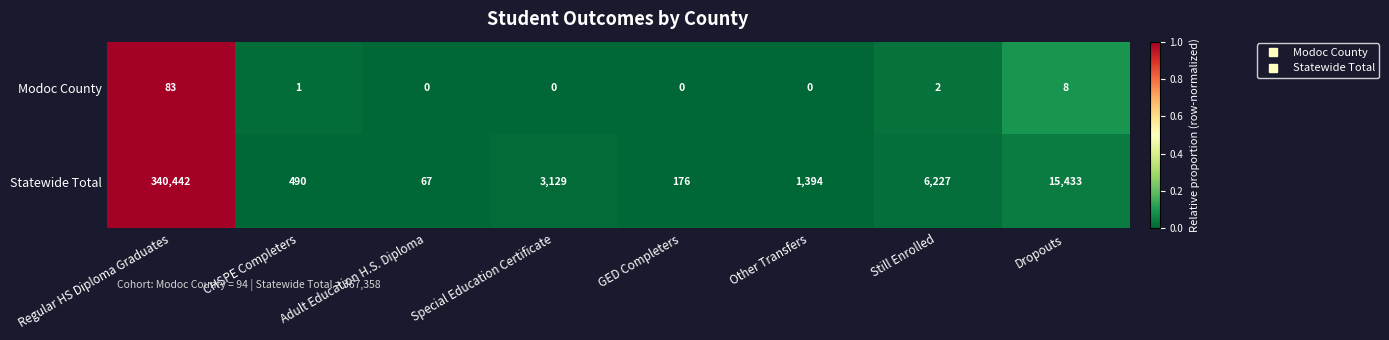

Which category has the highest value in the Modoc County series?

Regular HS Diploma Graduates